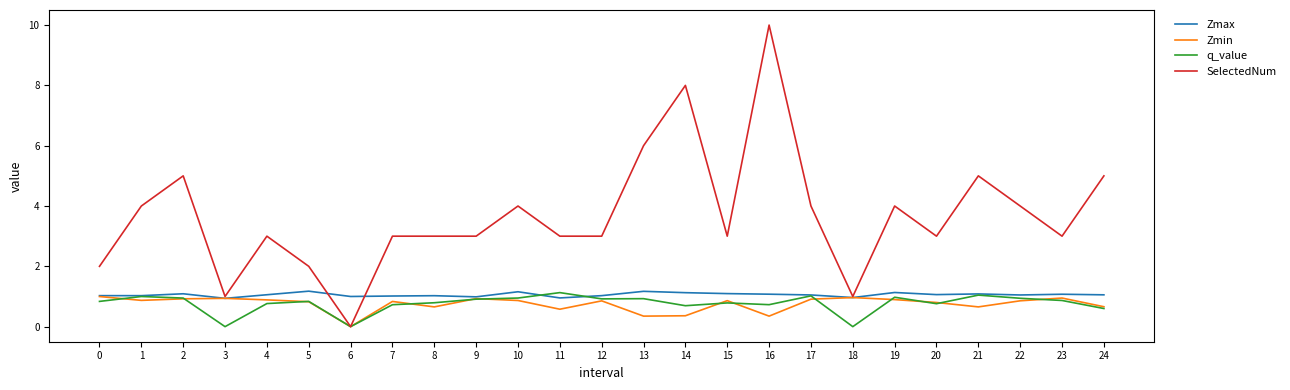

True or false: q_value has a value of 0.7 at 7.

True